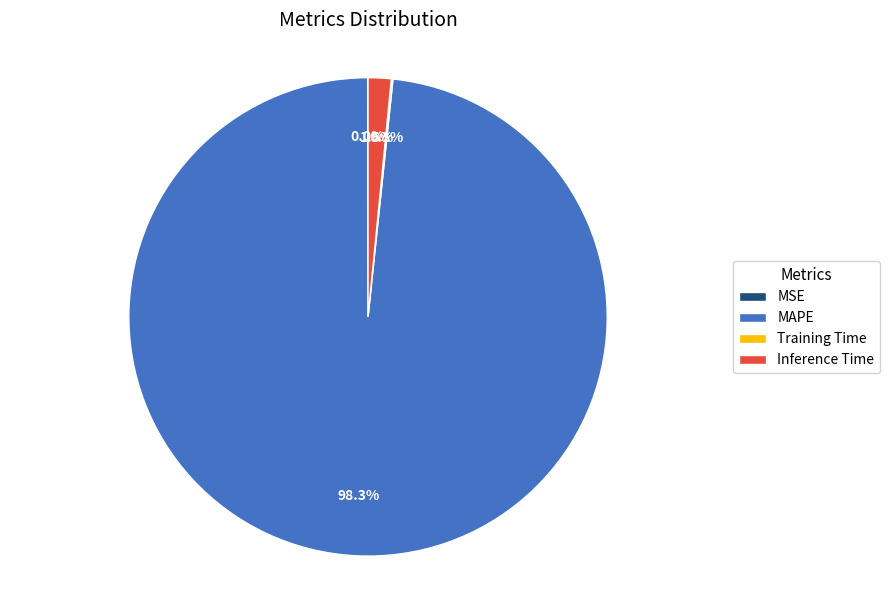

Does any single category account for the majority?

Yes